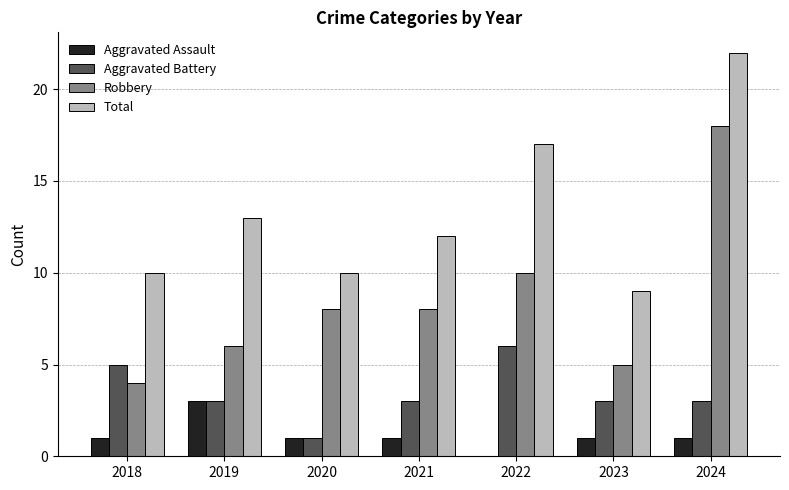

Between 2022 and 2023, which series saw the biggest shift?

Total